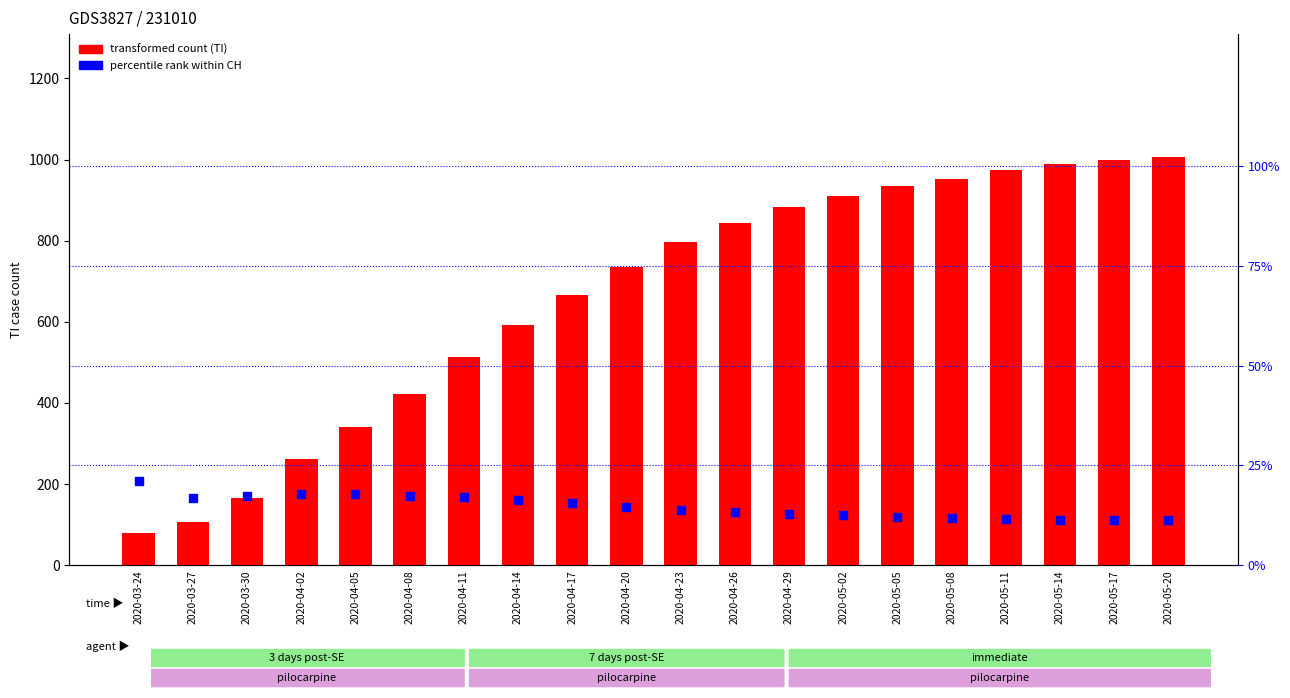

Which series has the largest total across all categories?

TI count